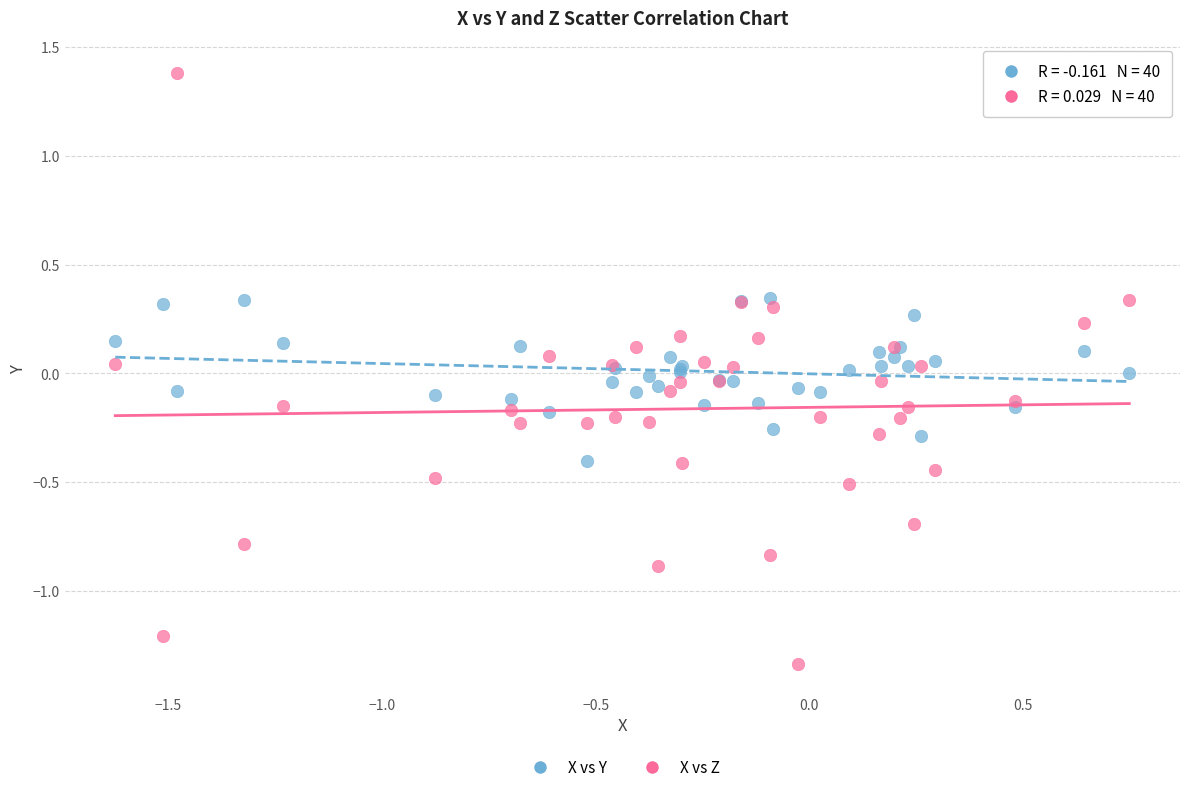

What are all the series names shown in the legend?

X vs Y, X vs Z